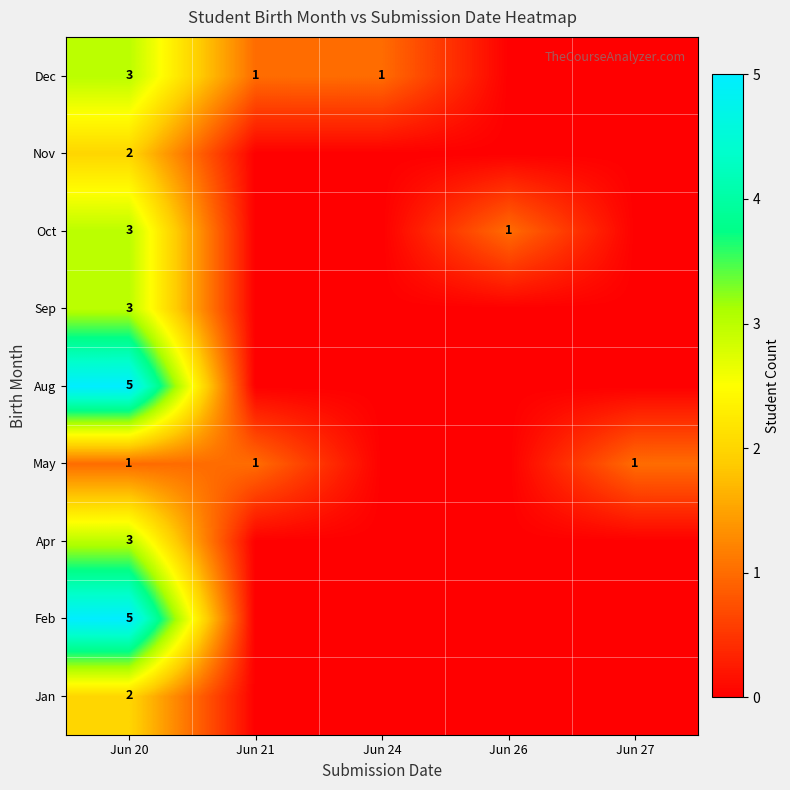

True or false: Aug has a value of 5 at Jun 20.

True